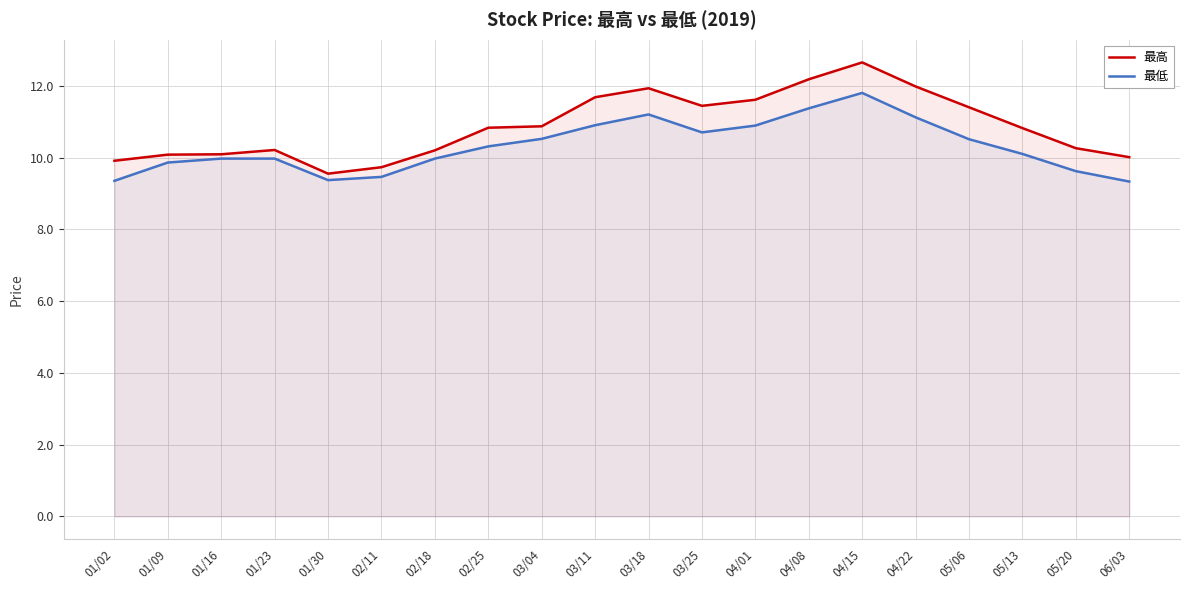

True or false: 最低 has more than 0 interior local peaks.

True